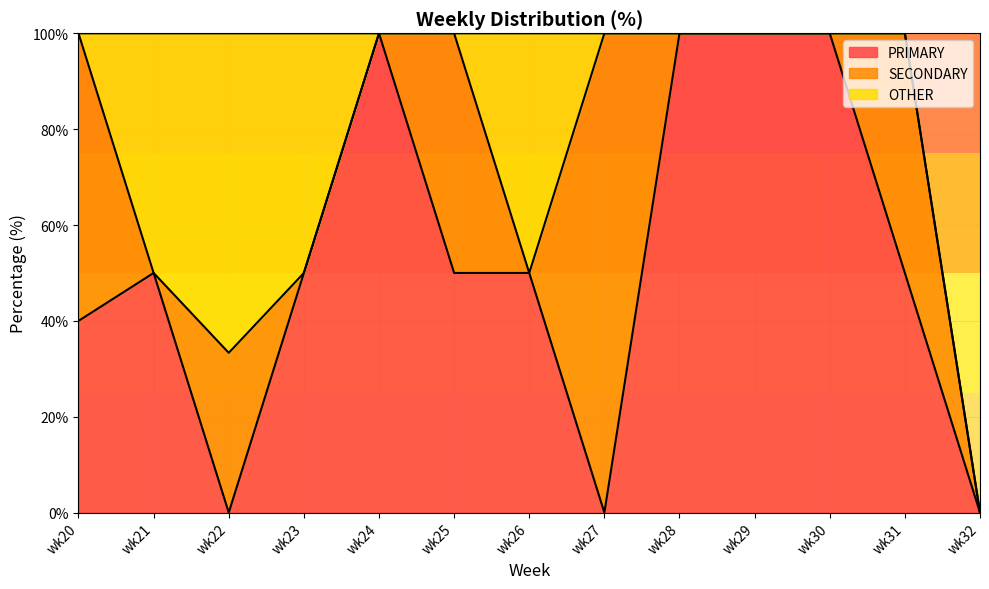

Which label corresponds to the smallest value in the chart?

wk22